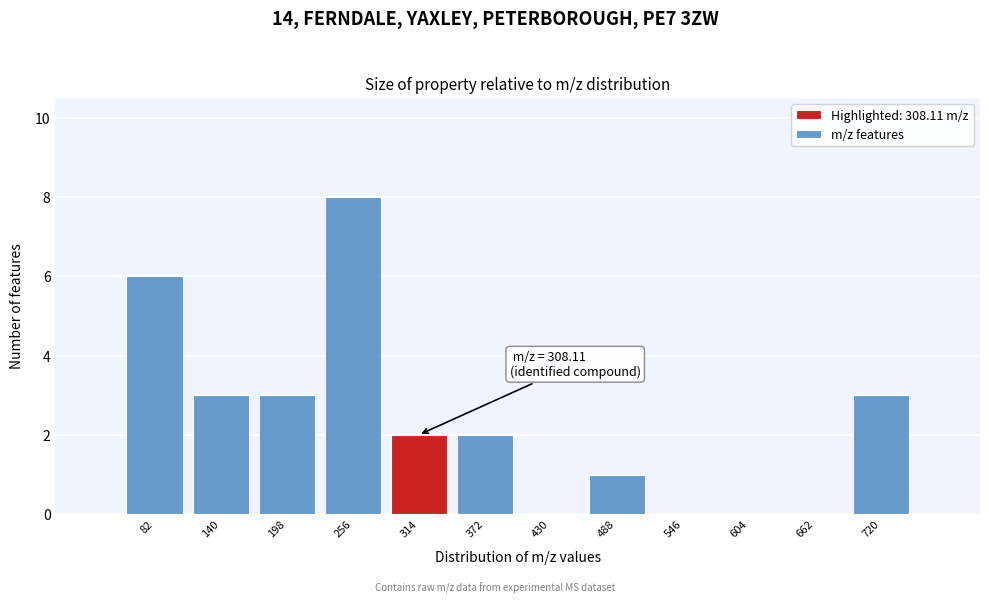

Which range on the x-axis has the tallest bar?

230 to 290